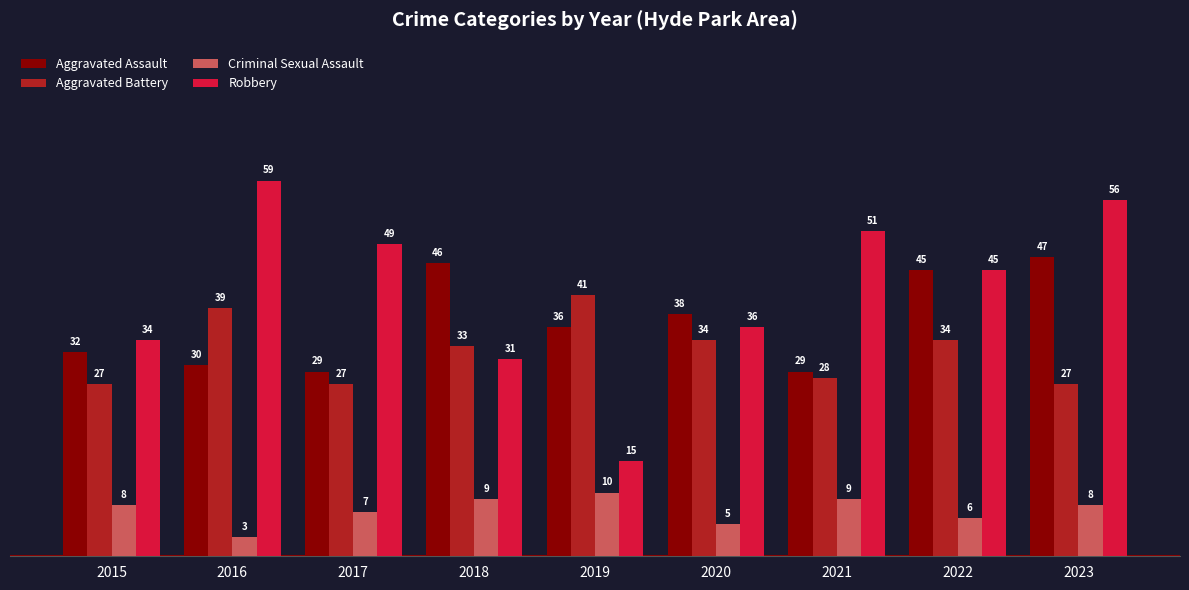

Reading left to right, transcribe all the data shown in this chart.

Aggravated Assault: 2015=32	2016=30	2017=29	2018=46	2019=36	2020=38	2021=29	2022=45	2023=47
Aggravated Battery: 2015=27	2016=39	2017=27	2018=33	2019=41	2020=34	2021=28	2022=34	2023=27
Criminal Sexual Assault: 2015=8	2016=3	2017=7	2018=9	2019=10	2020=5	2021=9	2022=6	2023=8
Robbery: 2015=34	2016=59	2017=49	2018=31	2019=15	2020=36	2021=51	2022=45	2023=56